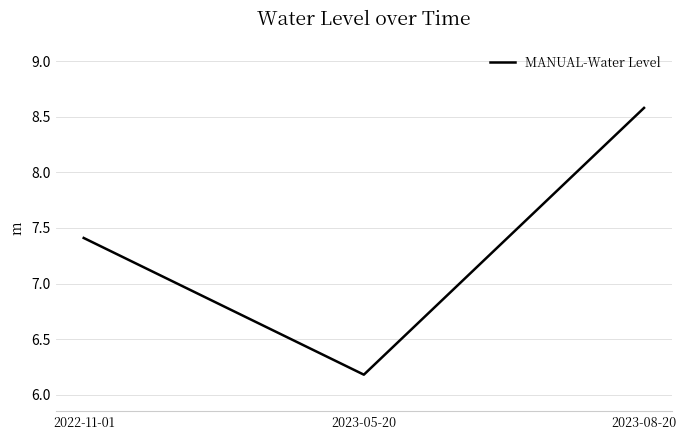

The value at 2023-08-20 is 14.1. True or false?

False